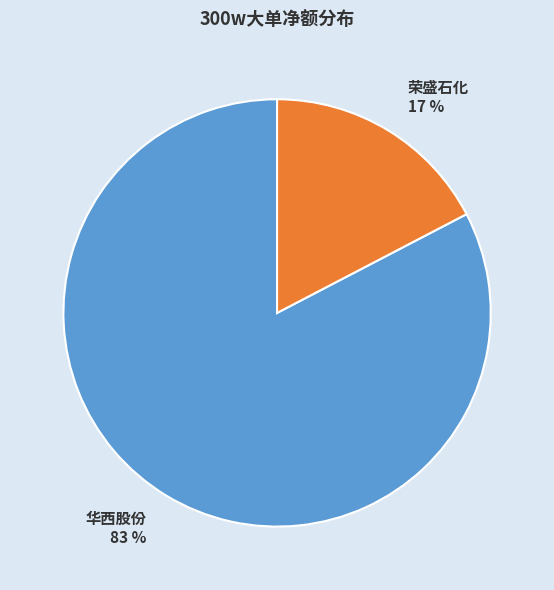

What is the majority slice?

华西股份